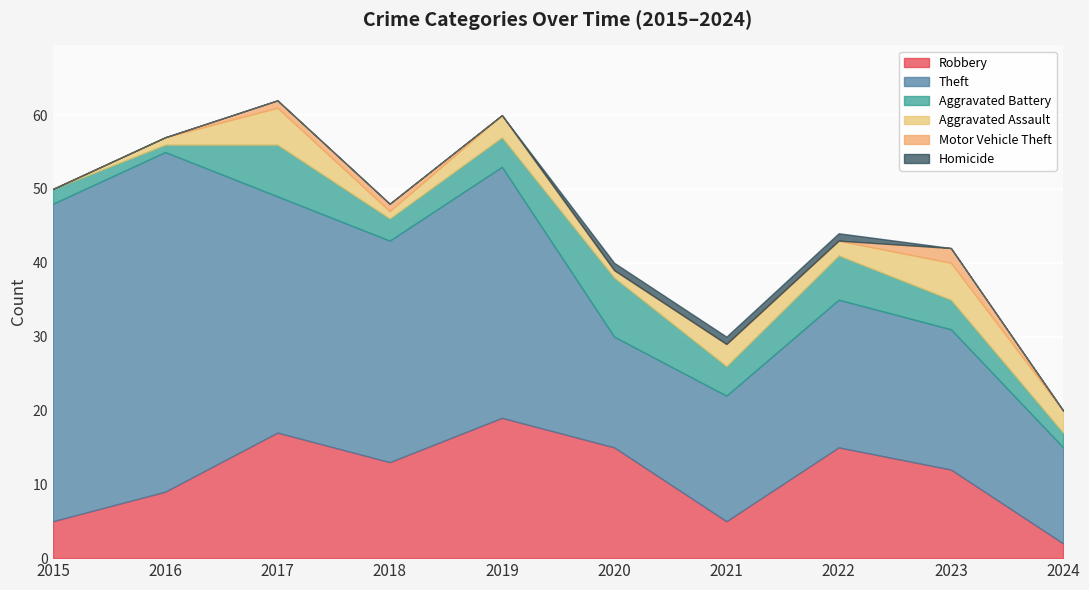

Where is the first local maximum for Aggravated Assault?

2017